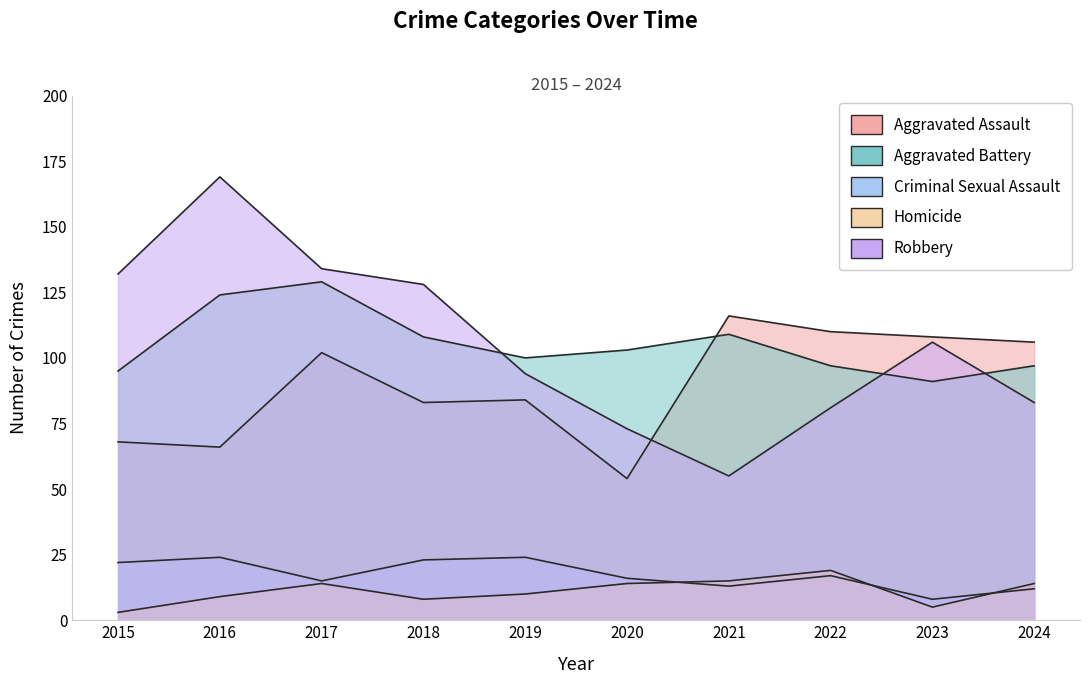

What value does the Aggravated Battery series have at 2016, to the nearest 5?

125